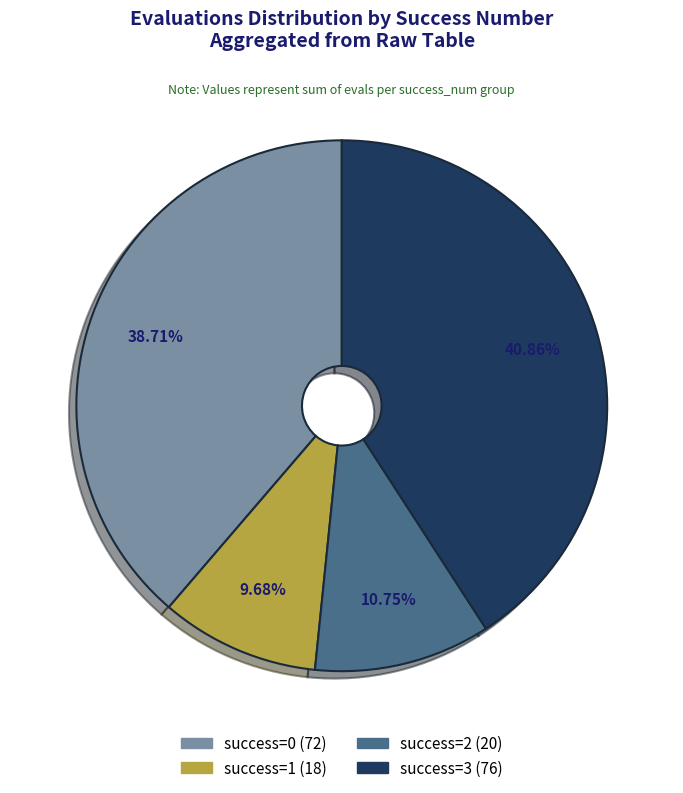

Is the sum of success=1 (18) and success=2 (20) greater than half?

No